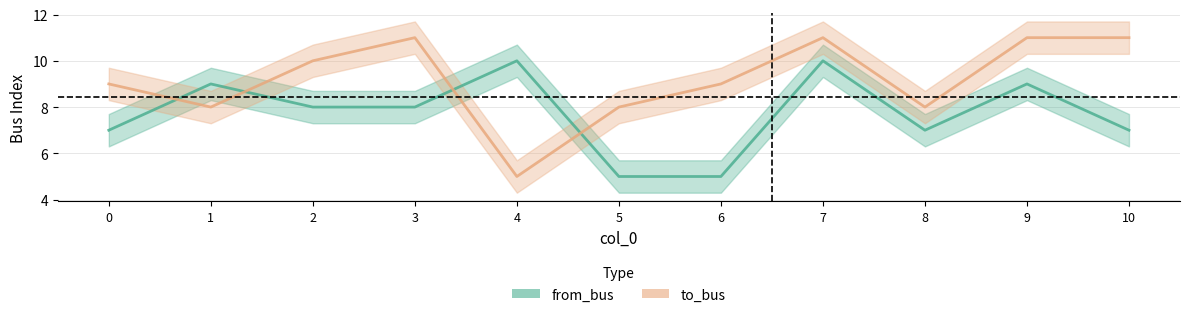

The value of to_bus at 6 is 5. True or false?

False